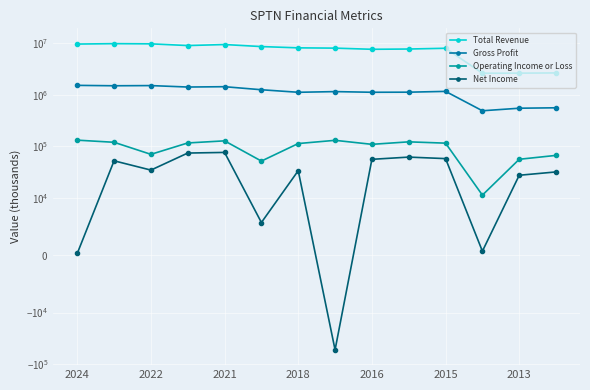

What is the minimum value shown in the chart?

-52800